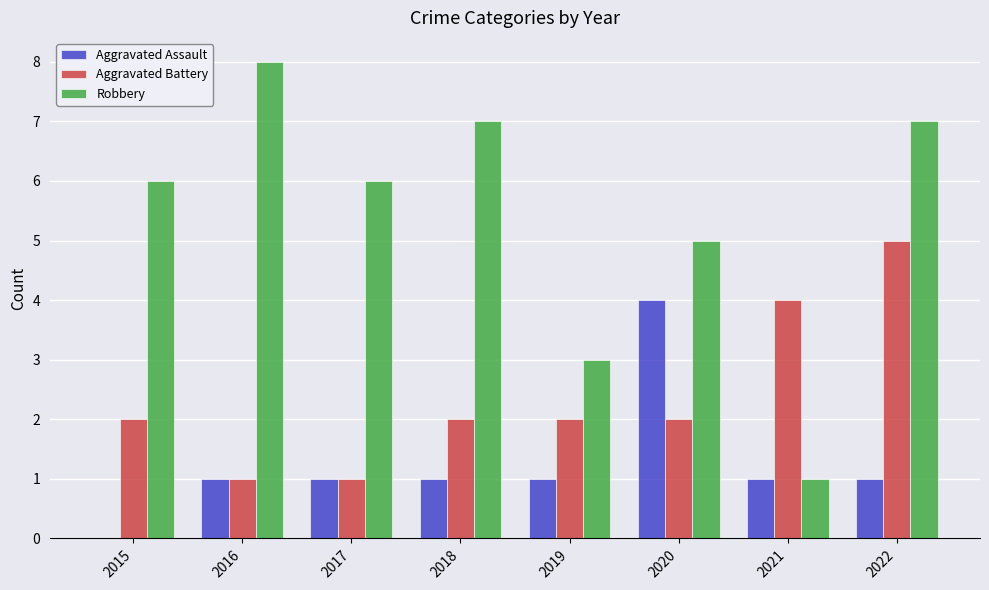

At which category does the chart reach its peak across all series?

2016